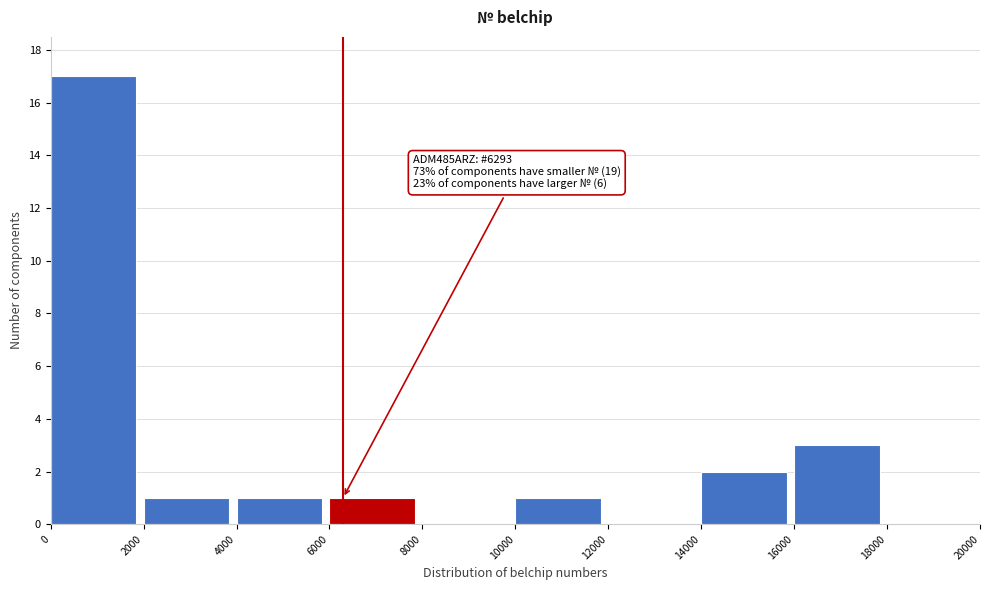

Which range on the x-axis has the tallest bar?

0 to 2000